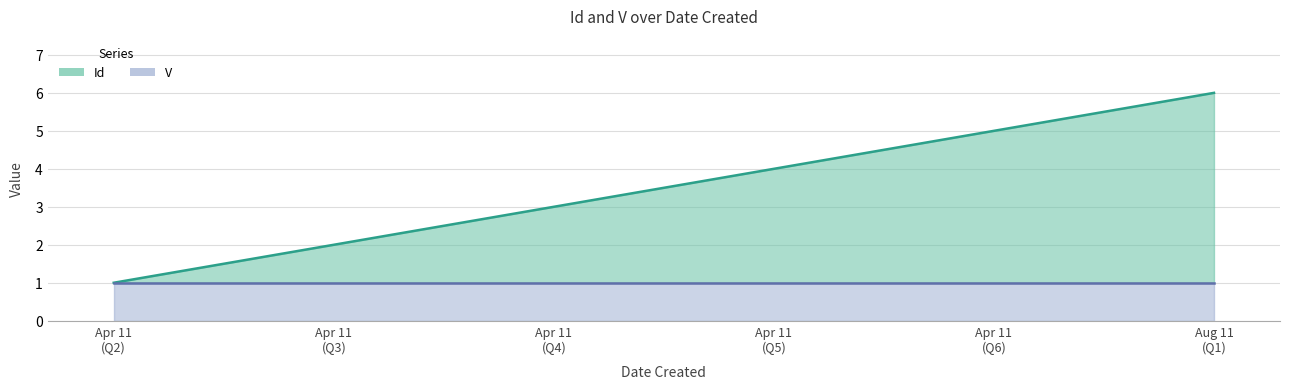

At which category does the chart reach its minimum across all series?

Apr 11 (Q2)